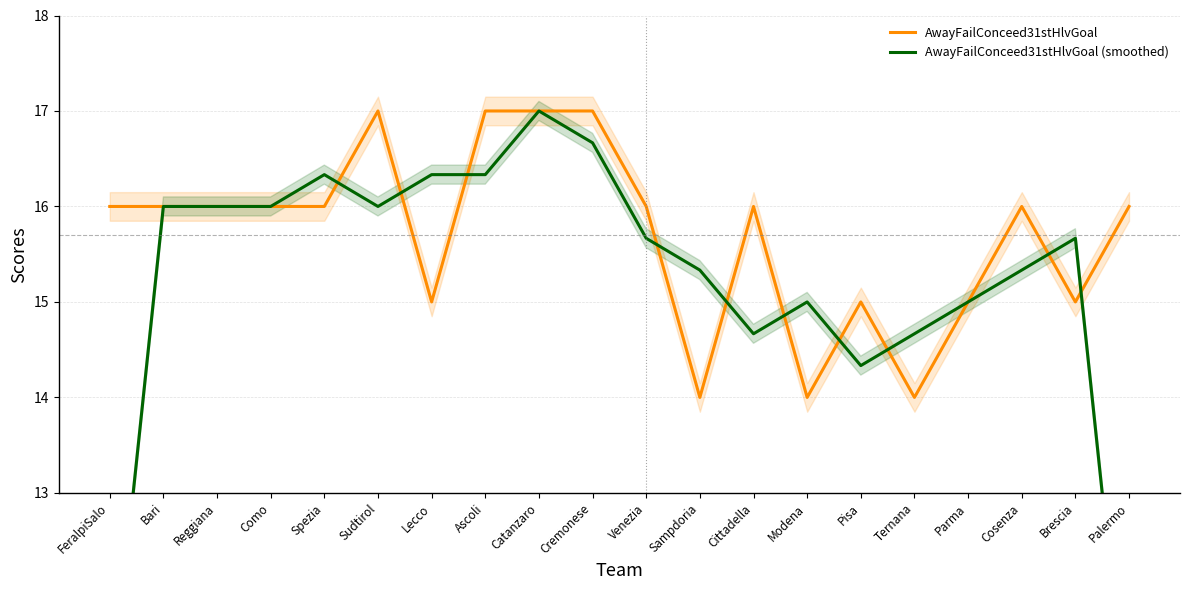

True or false: AwayFailConceed31stHlvGoal has more than 1 interior local peaks.

True